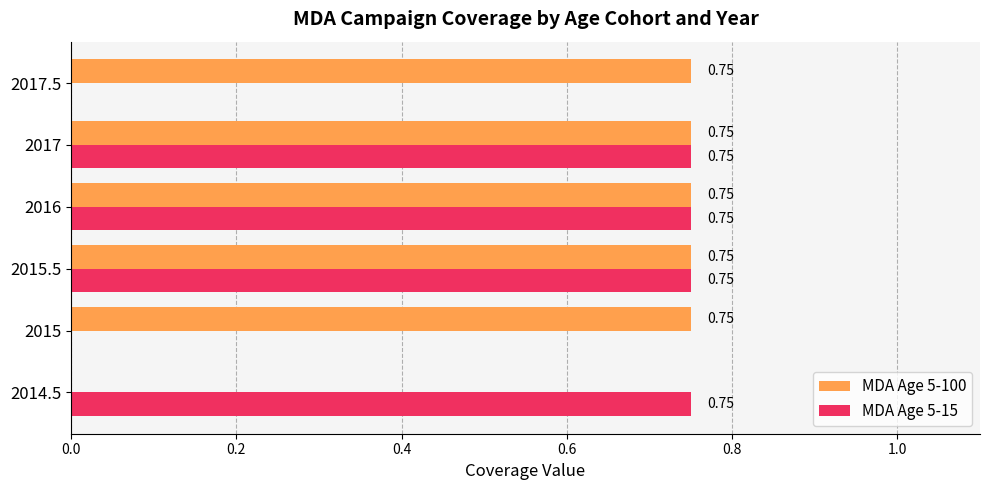

Which series changed the most between 2017 and 2017.5?

MDA Age 5-15